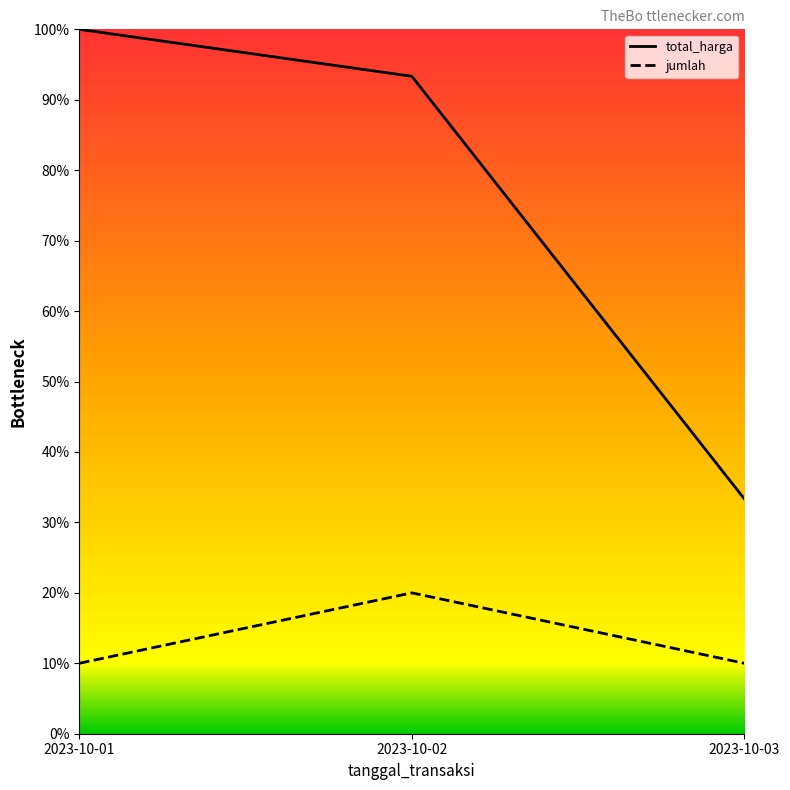

At which label does total_harga reach its minimum?

2023-10-03